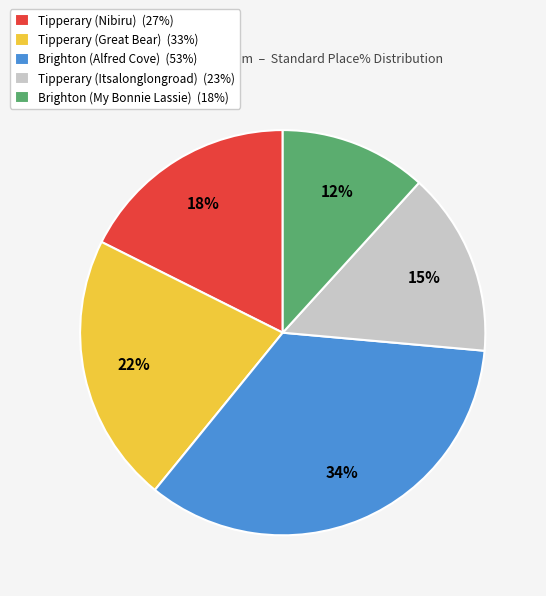

How many slices are in this pie chart?

5